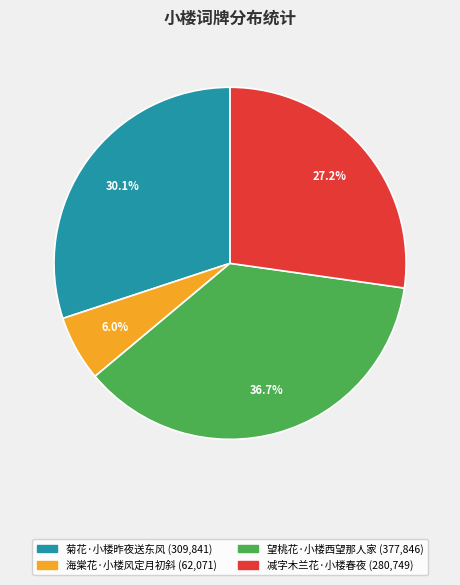

Does 菊花·小楼昨夜送东风 account for over 50% of the chart?

No